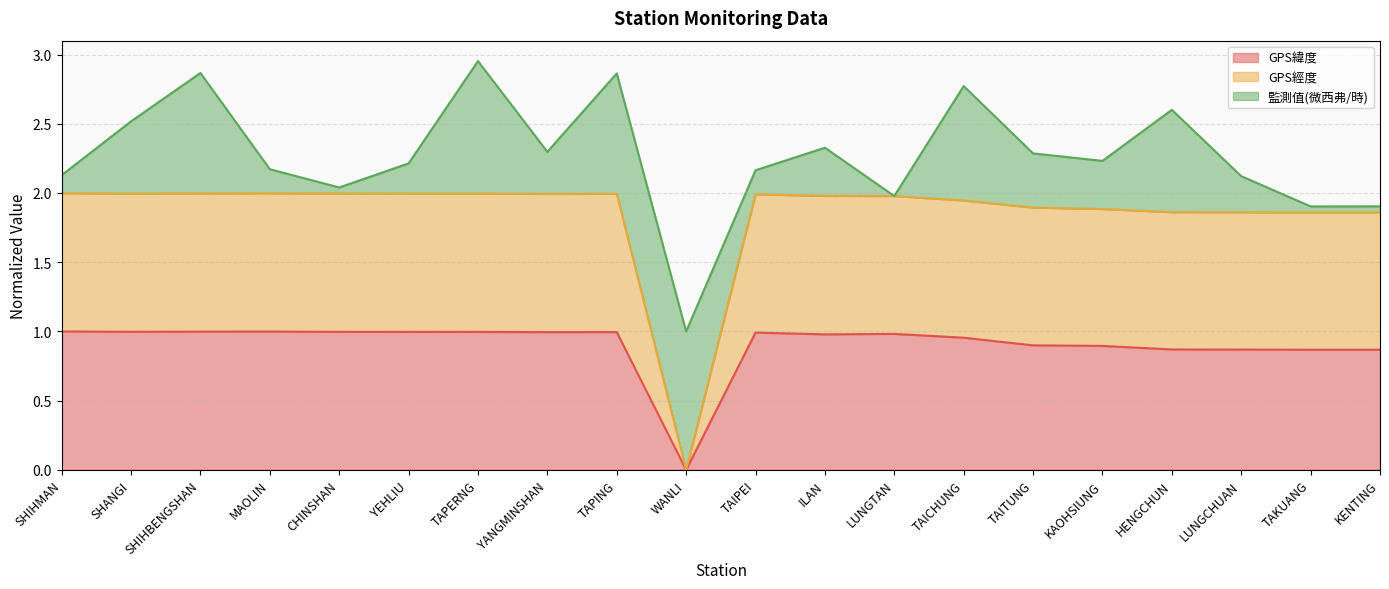

How many data points in GPS緯度 are above 0?

19